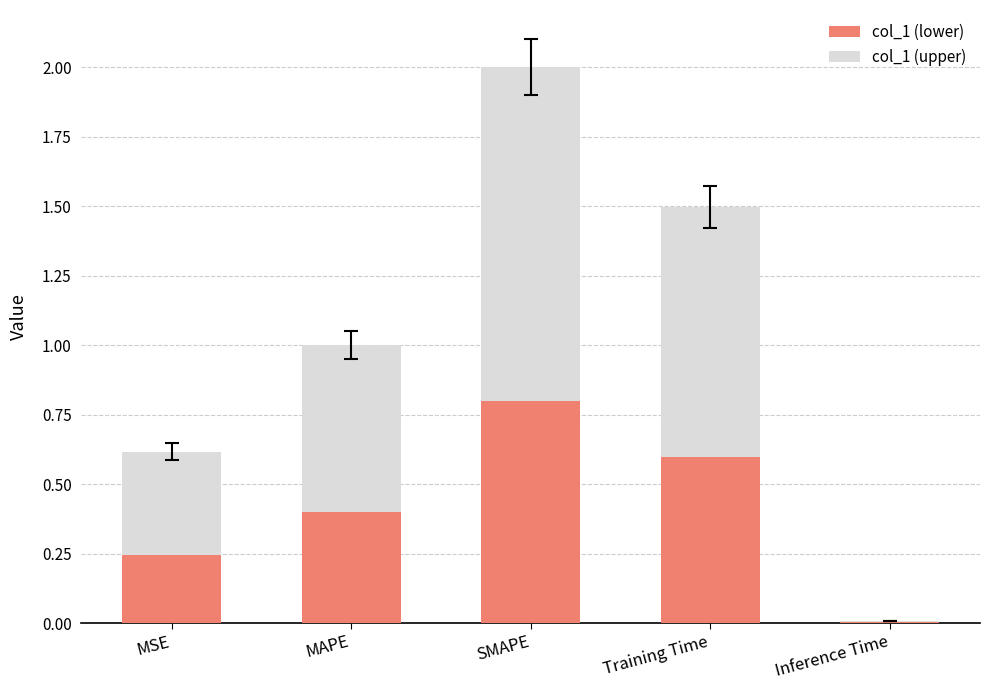

What is the approximate value of col_1 (lower) at SMAPE?

0.8